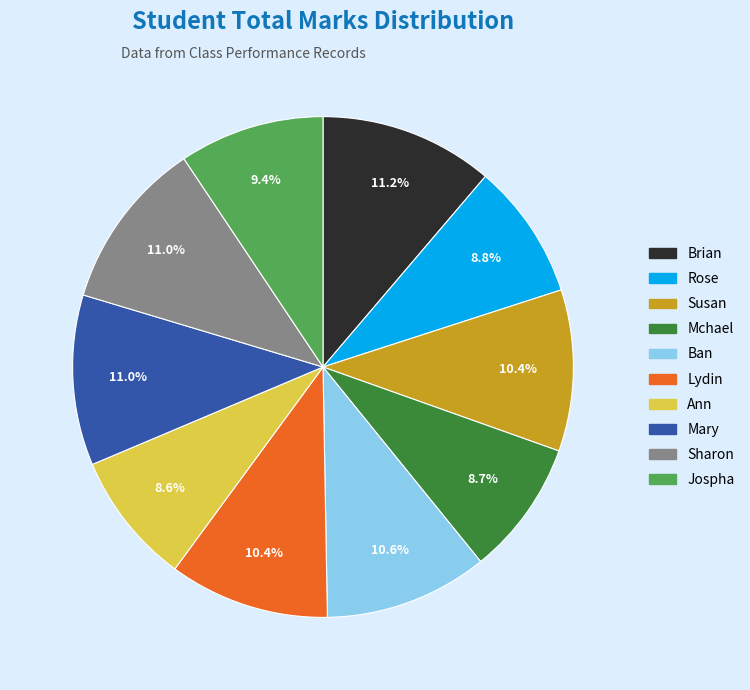

The Susan slice represents 10% of the pie. True or false?

True